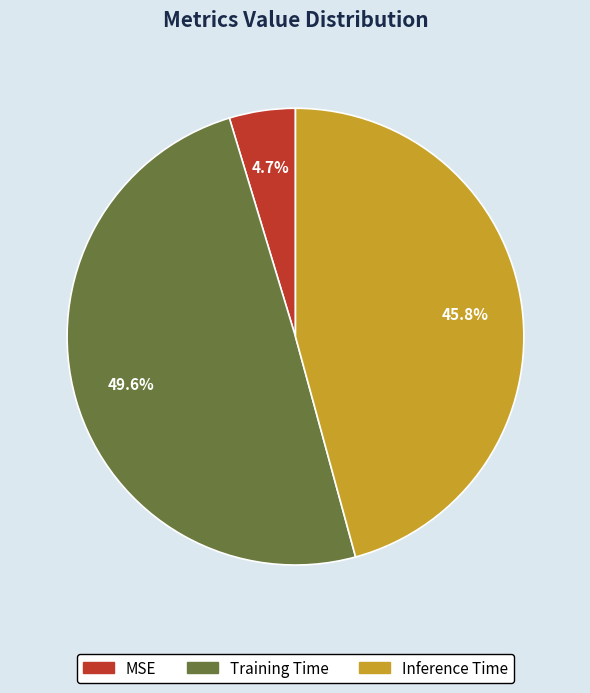

Is the sum of MSE and Inference Time greater than half?

Yes